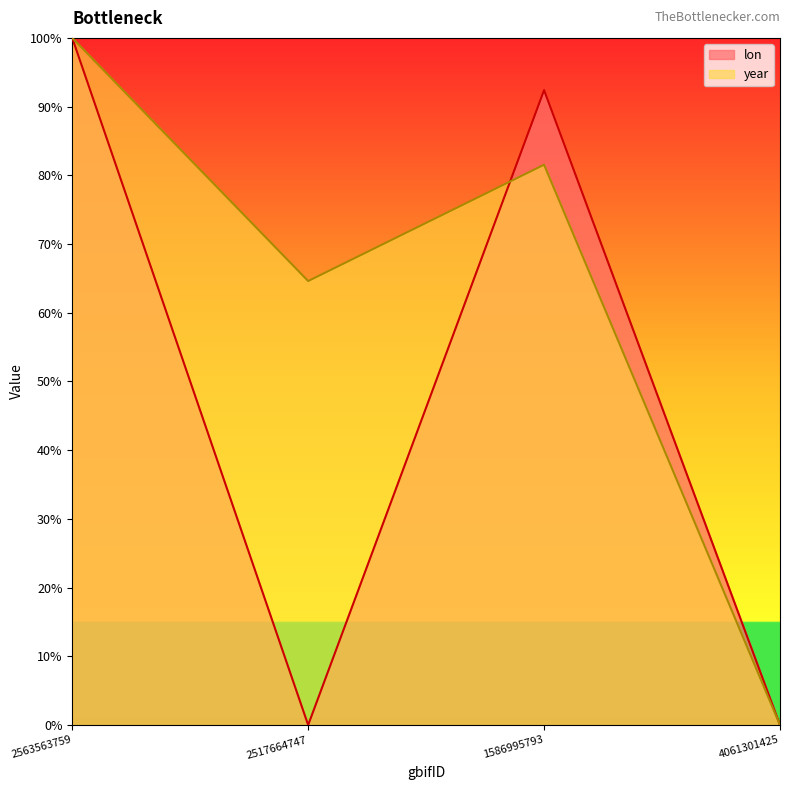

How many intersections are there between lon and year?

1